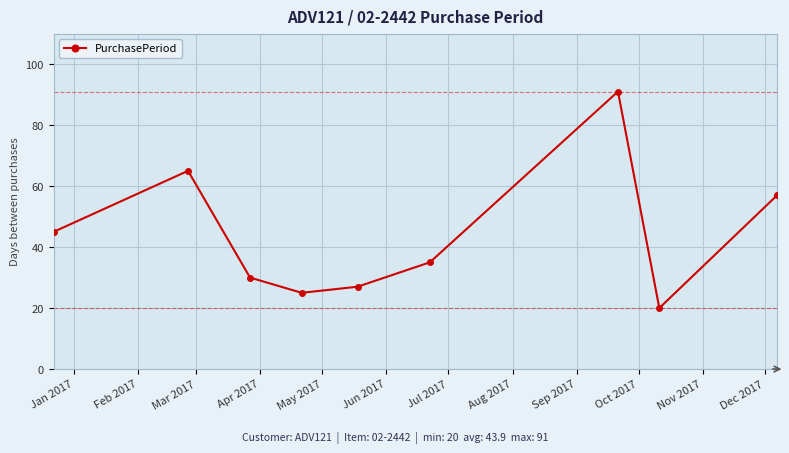

What is the value of the 5th point from the left?

27